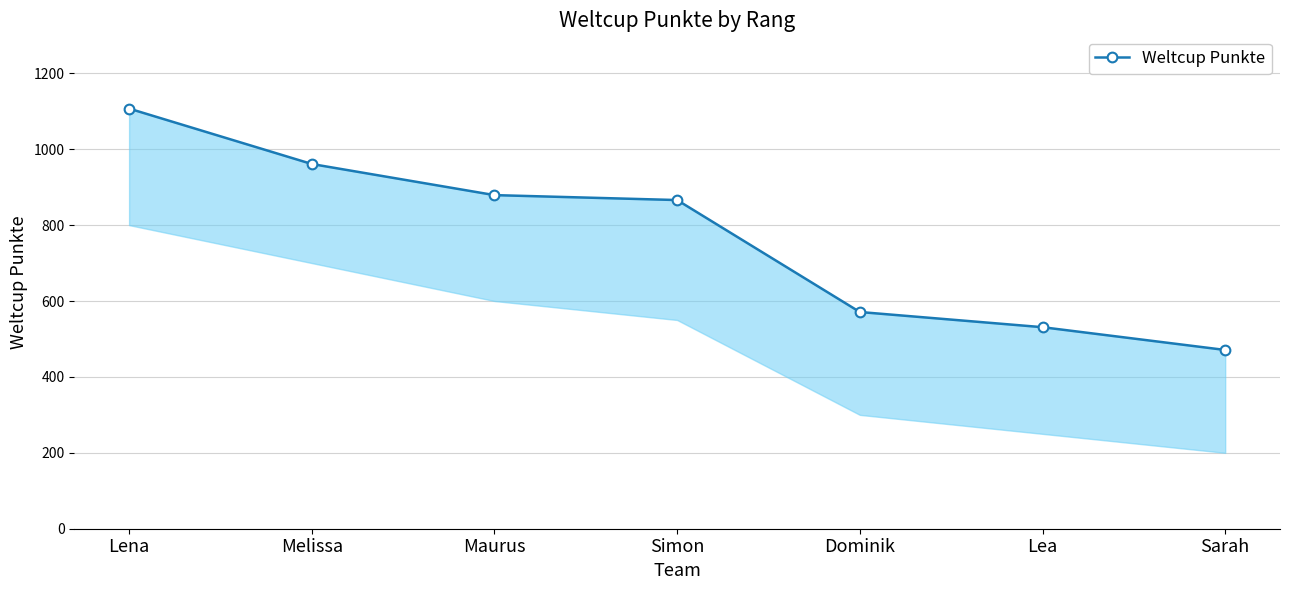

What is the label of the 5th point from the right?

Maurus